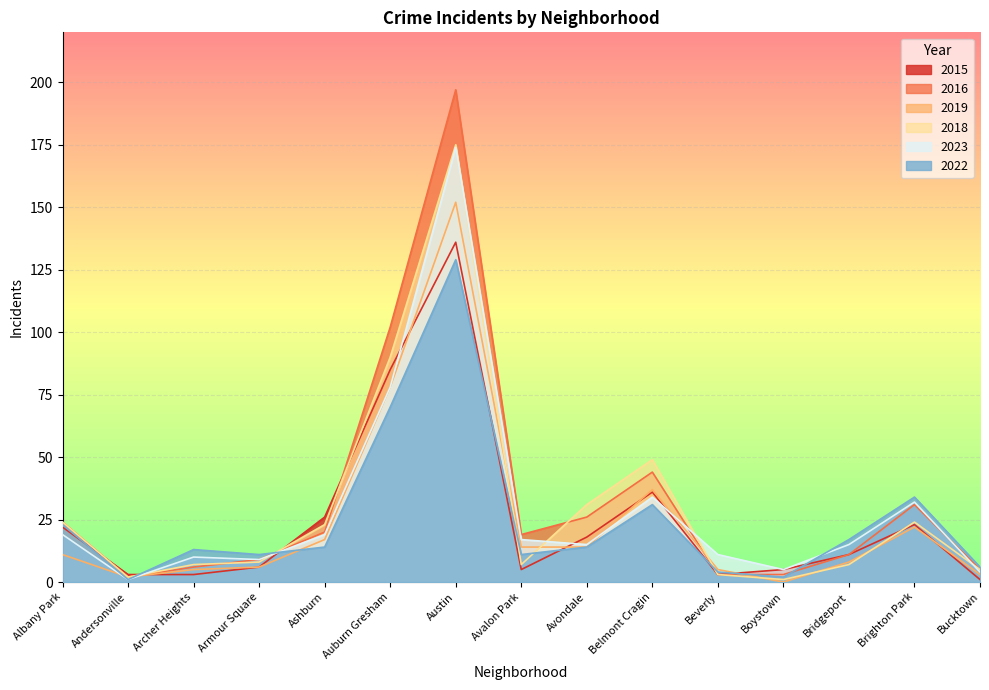

What is the minimum value for 2015?

1